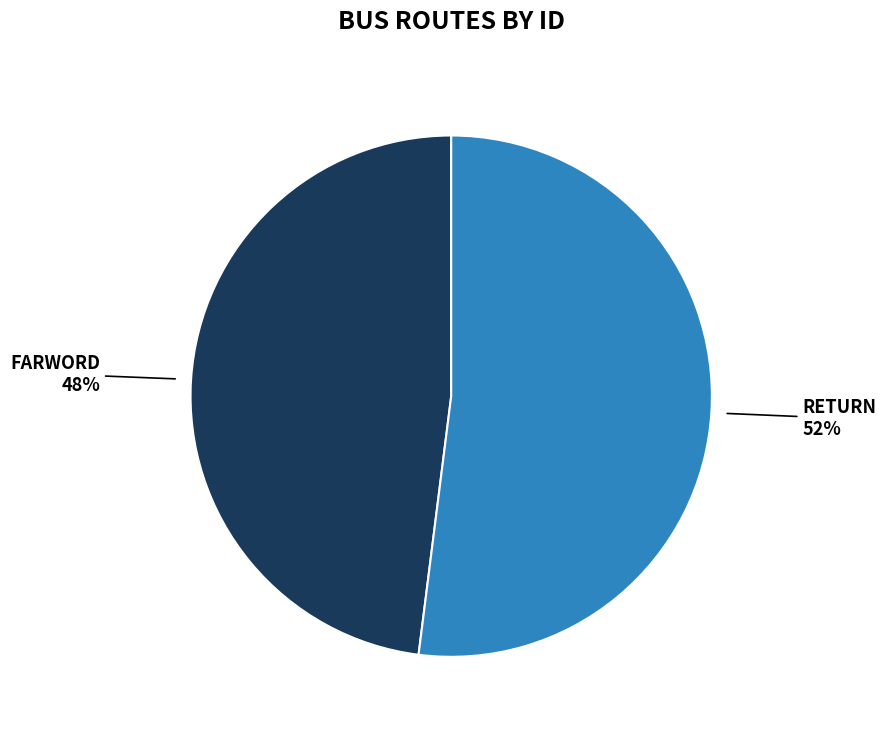

To the nearest percent, what is the average slice percentage?

50%